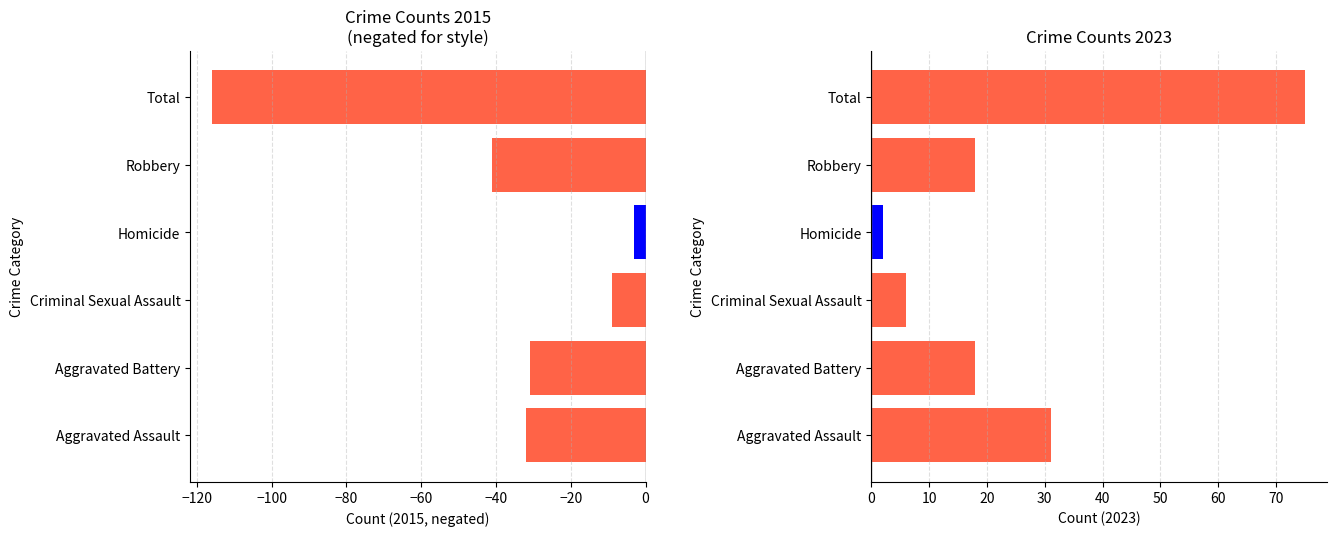

What is the average value?

-39